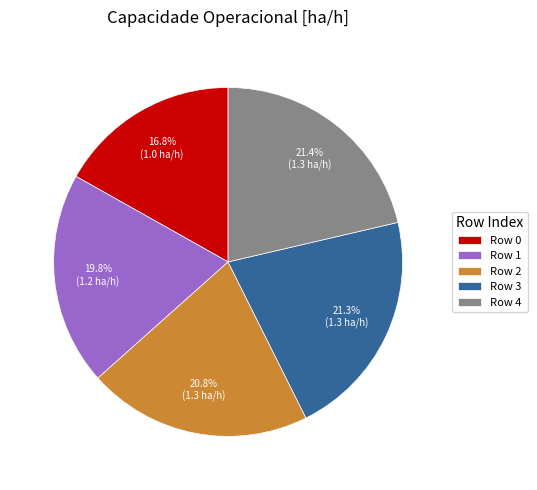

Is Row 3 the majority of the pie?

No